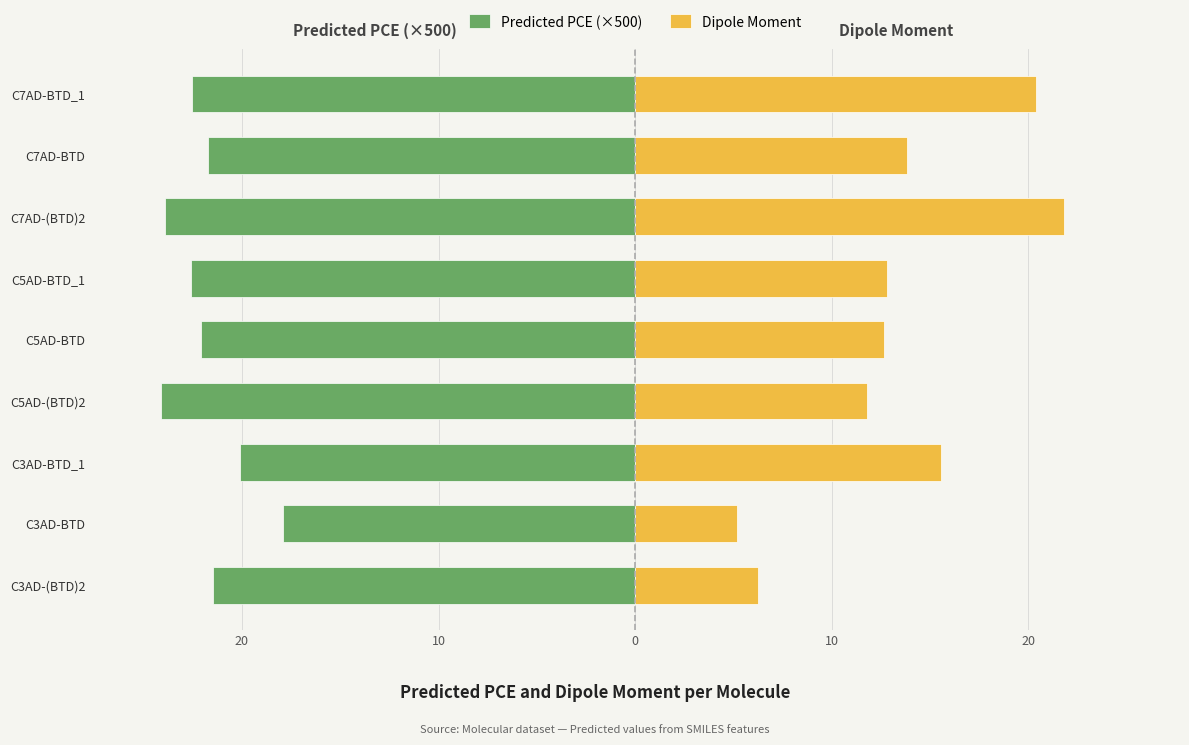

Reading right to left, list all the values displayed in this chart.

Predicted PCE (×500): -22.6	-21.7	-23.9	-22.6	-22.1	-24.1	-20.1	-17.9	-21.5
Dipole Moment: 20.4	13.8	21.8	12.8	12.6	11.8	15.5	5.2	6.3